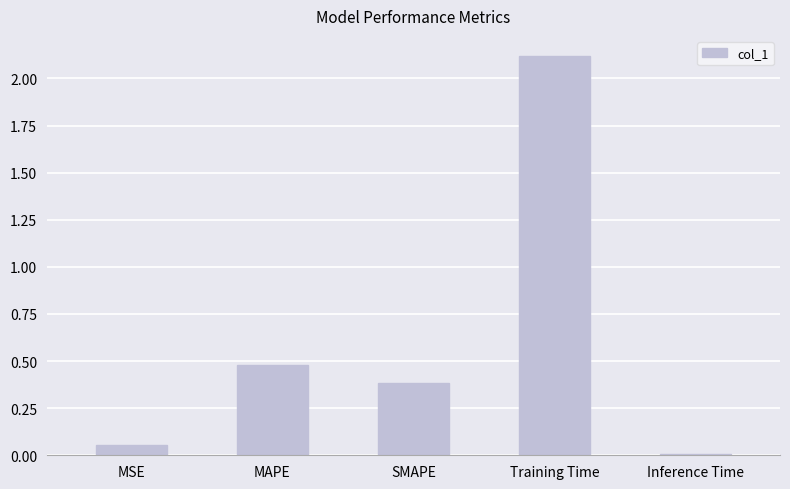

Rank the categories by value from highest to lowest.

Training Time, MAPE, SMAPE, MSE, Inference Time